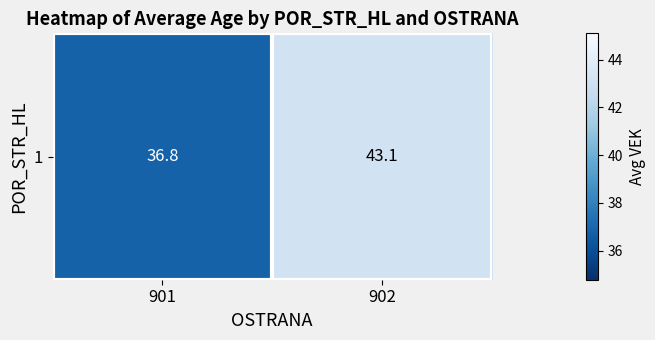

The chart shows a value of 57.9 at 901. True or false?

False